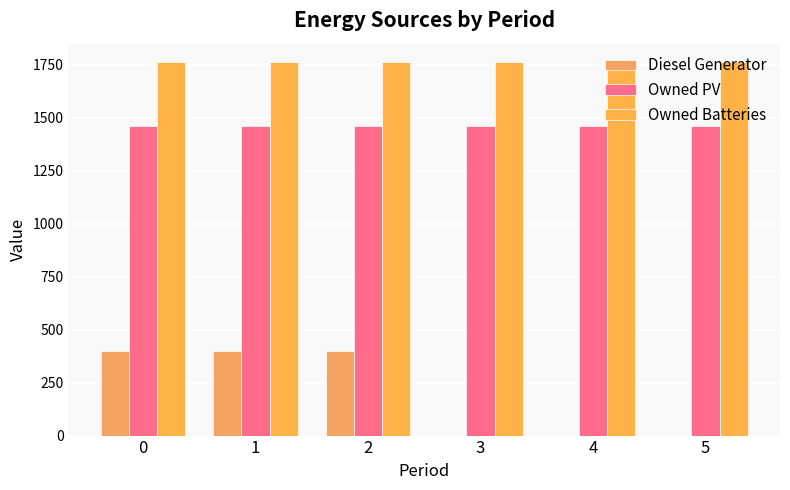

Are the bars grouped side by side (vs. stacked)?

Yes